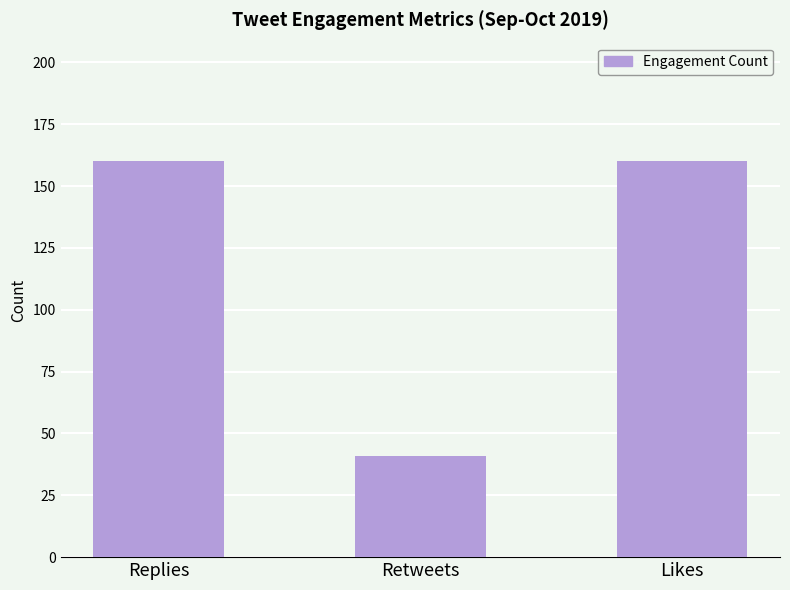

Count the values in the range 41 to 160.

3